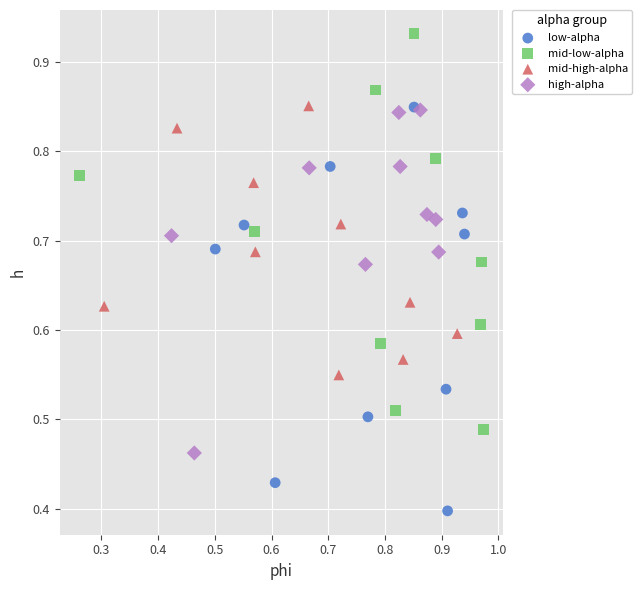

Which series reaches the minimum Y coordinate?

low-alpha